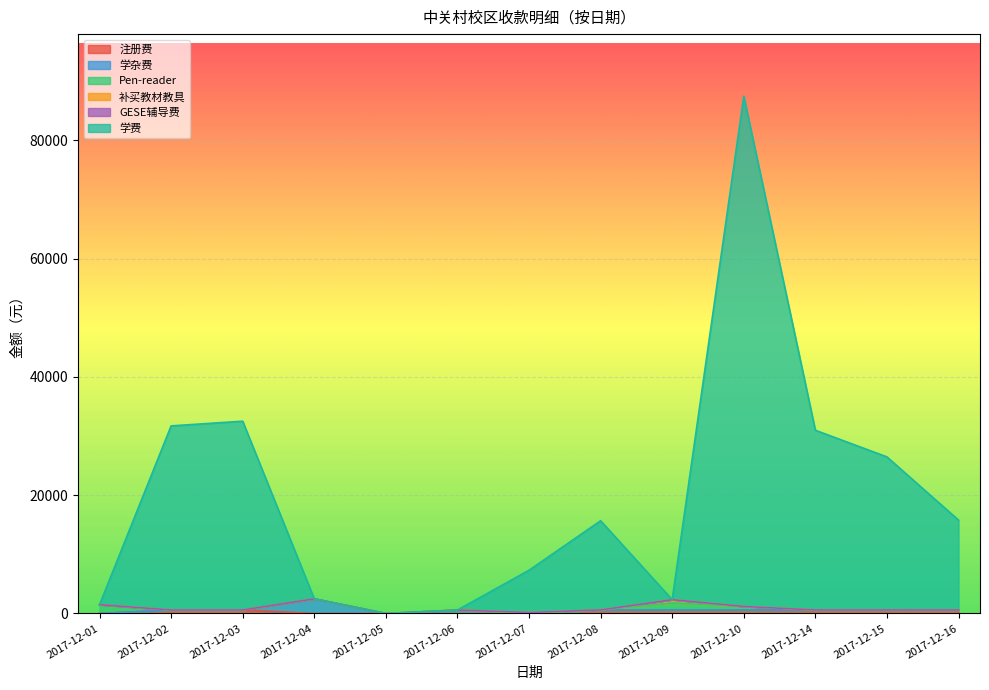

Is it true that 学杂费 equals 0 at 2017-12-01?

True